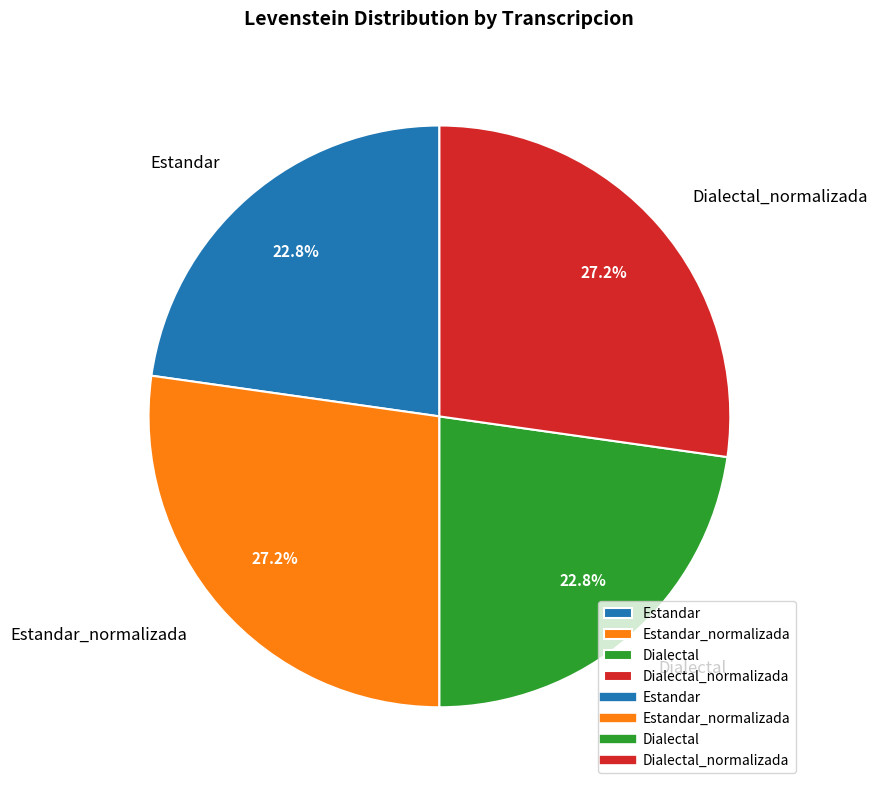

The Estandar slice represents 11% of the pie. True or false?

False